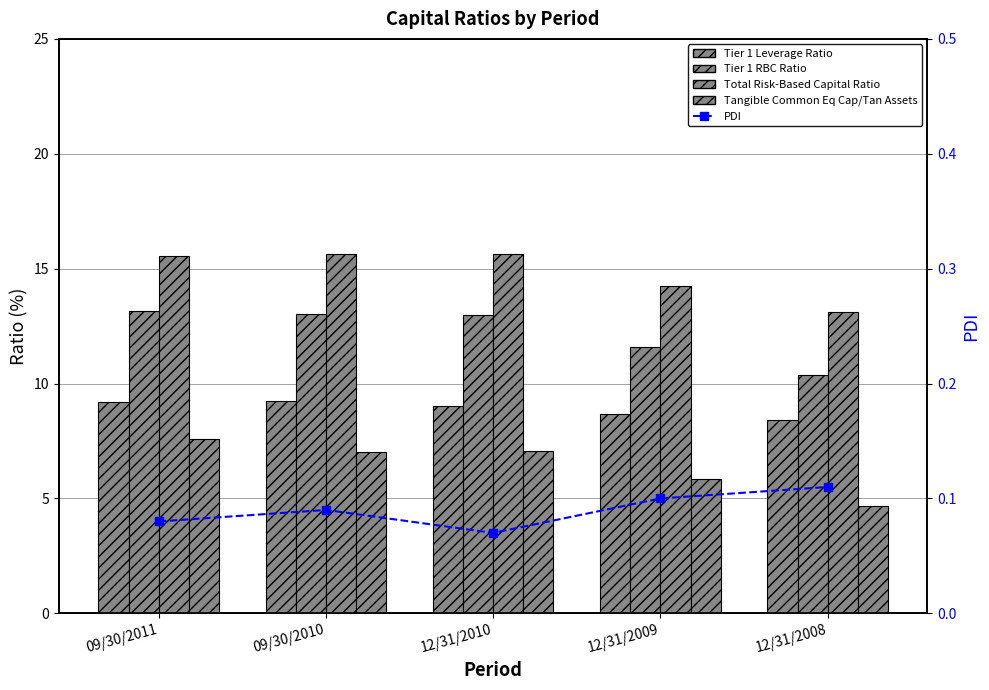

The value of Tier 1 RBC Ratio at 09/30/2011 is 18.7. True or false?

False